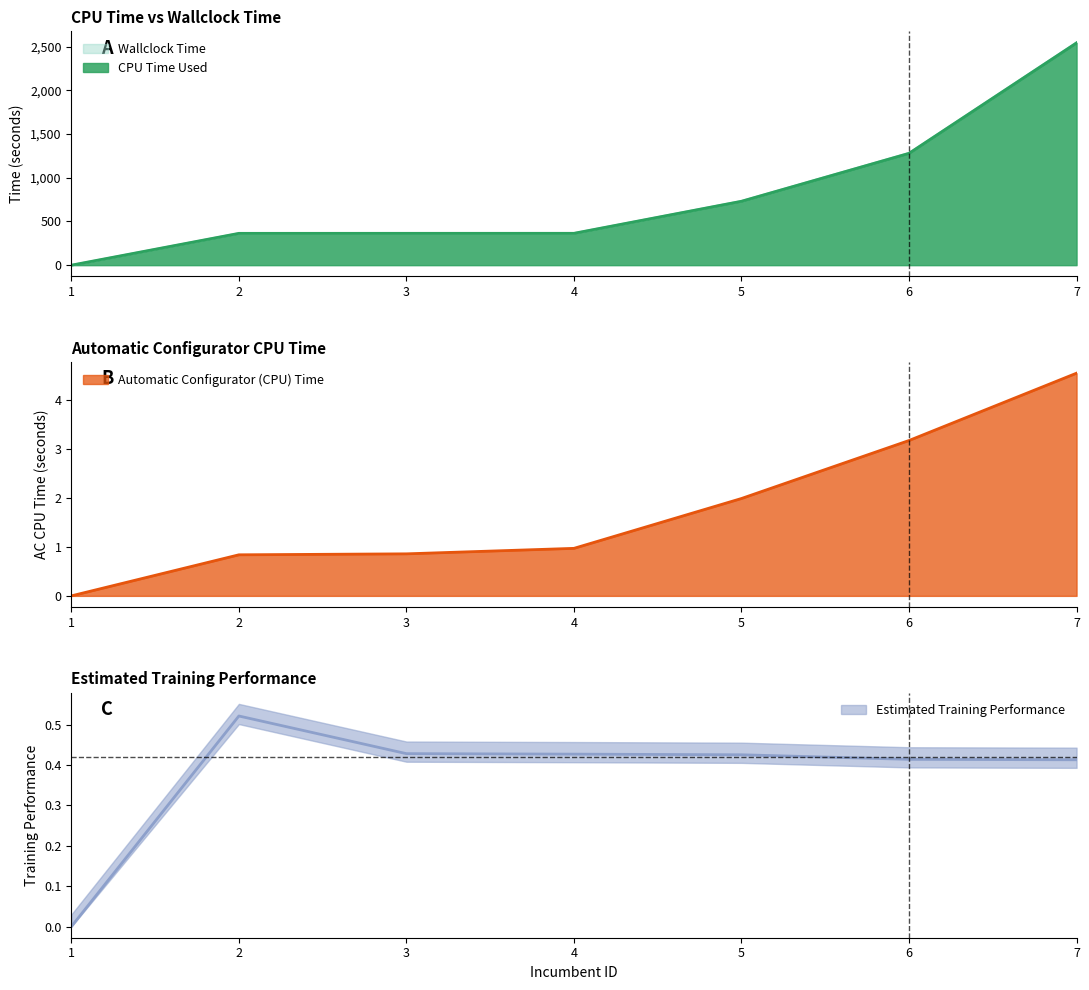

True or false: Estimated Training Performance and CPU Time Used cross at least once.

False